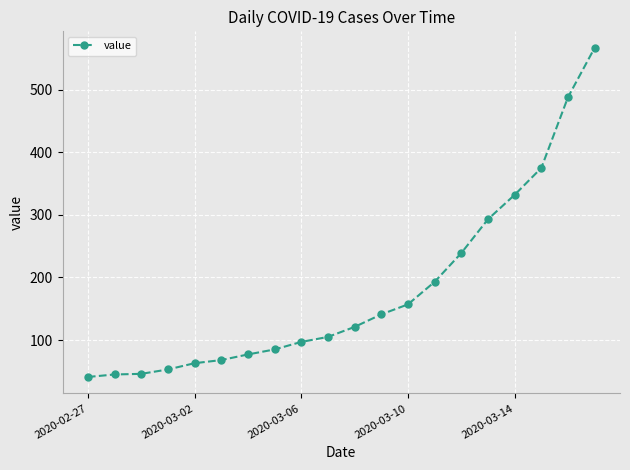

What is the minimum value shown in the chart?

41